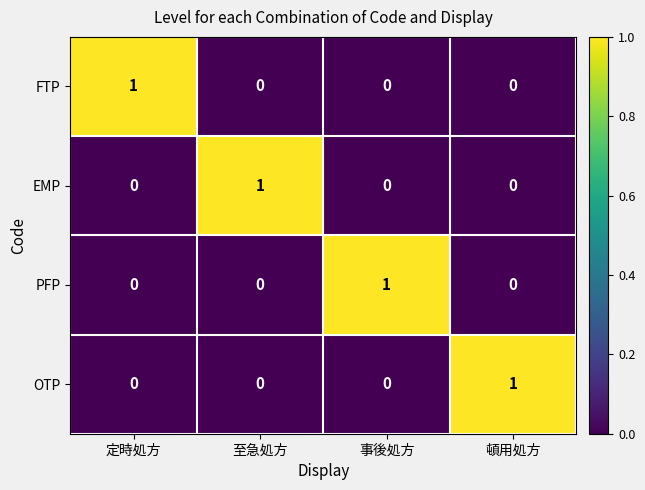

What is the maximum value shown in the chart?

1